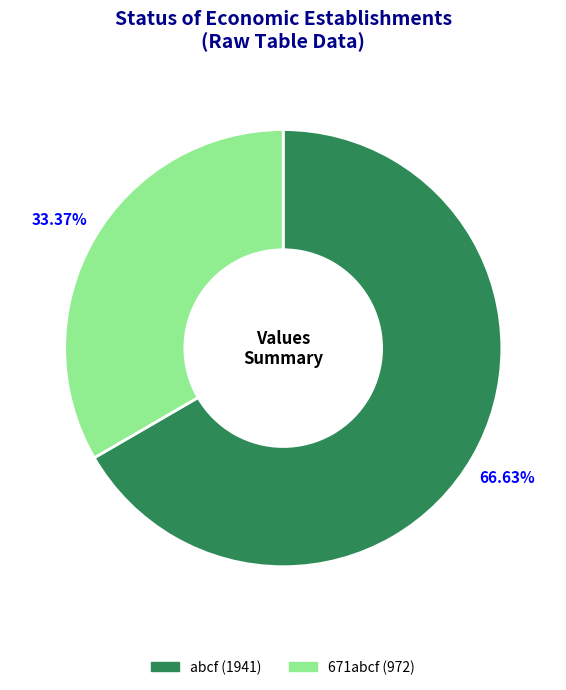

Is there a majority slice in this chart?

Yes